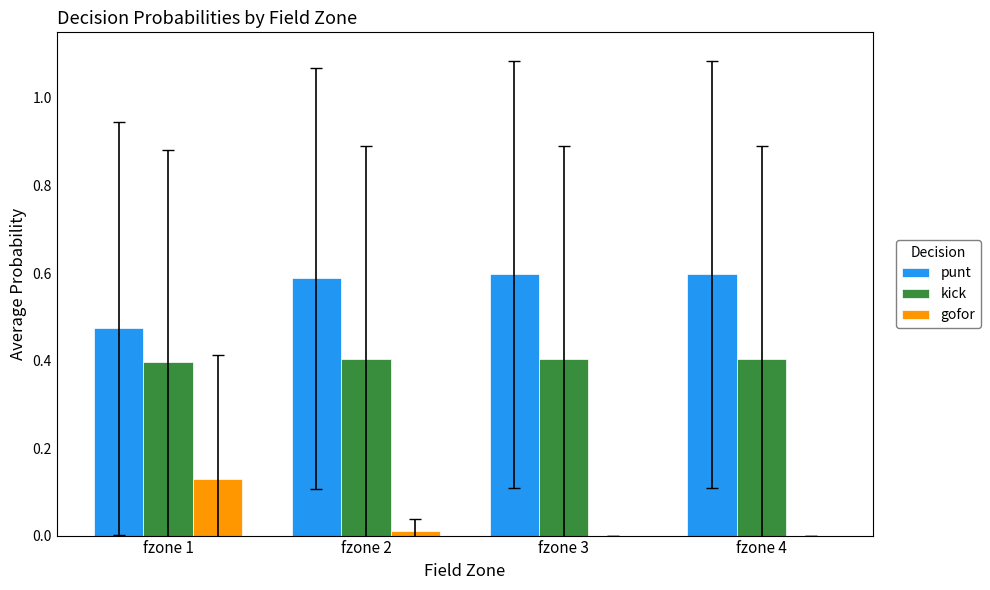

Is the value of kick at fzone 4 greater than the value of punt at fzone 1?

No